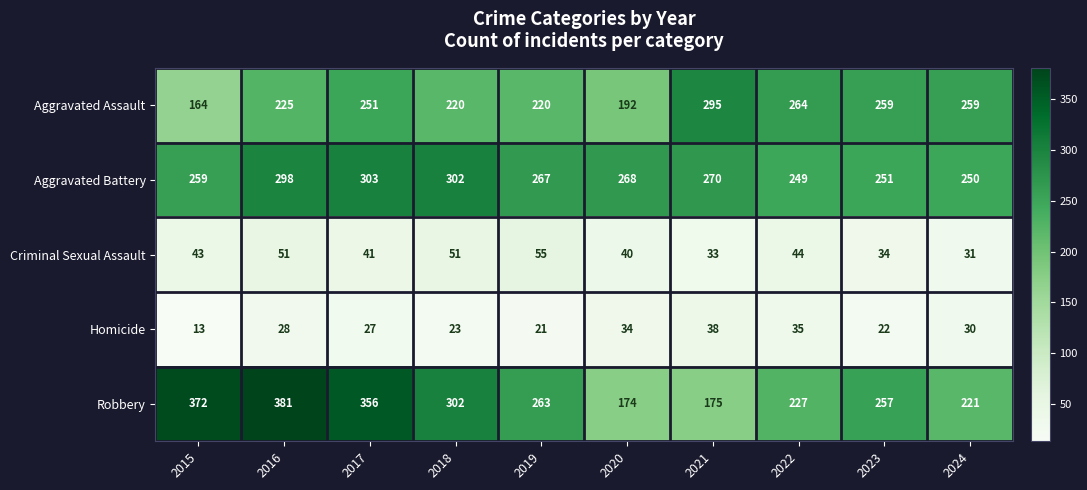

At which category is the sum across all series the highest?

2016